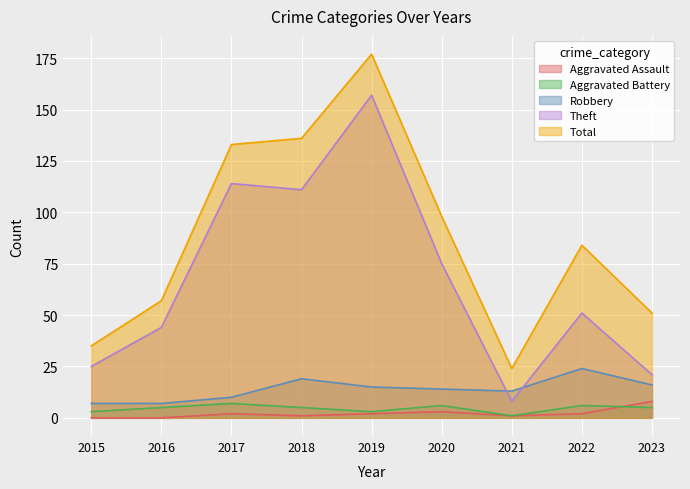

What is the total value across all series at 2022?

167